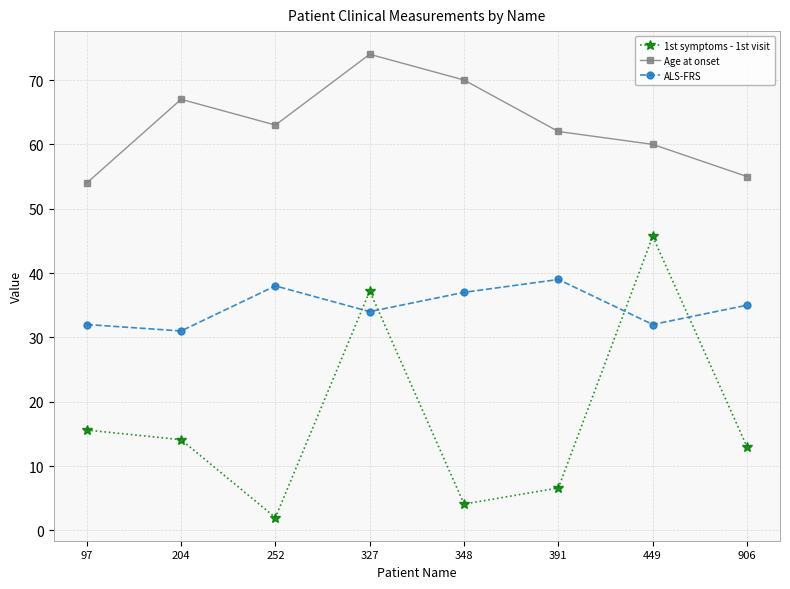

What are all the series names shown in the legend?

1st symptoms - 1st visit, Age at onset, ALS-FRS